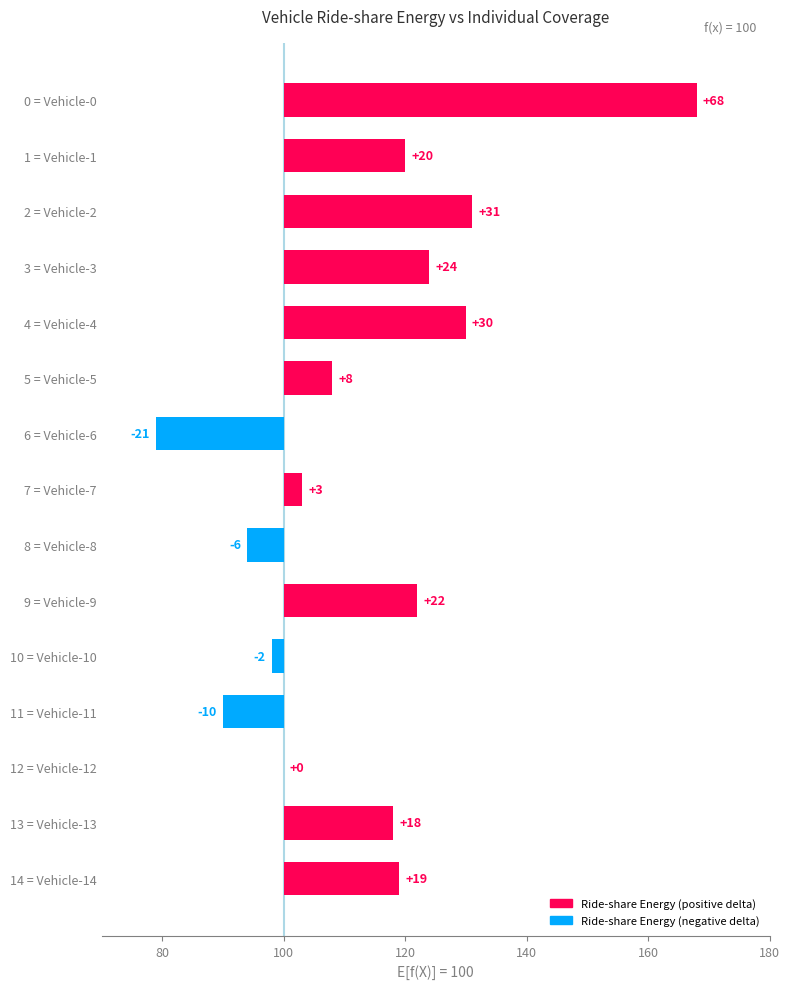

What is the greatest value displayed?

68